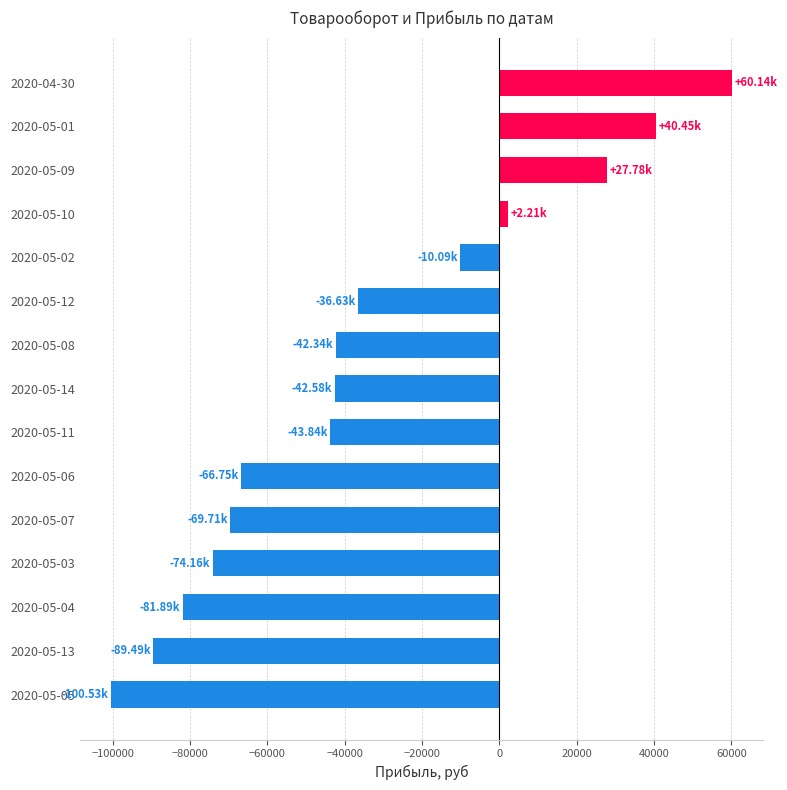

What is the maximum value shown in the chart?

60141.8